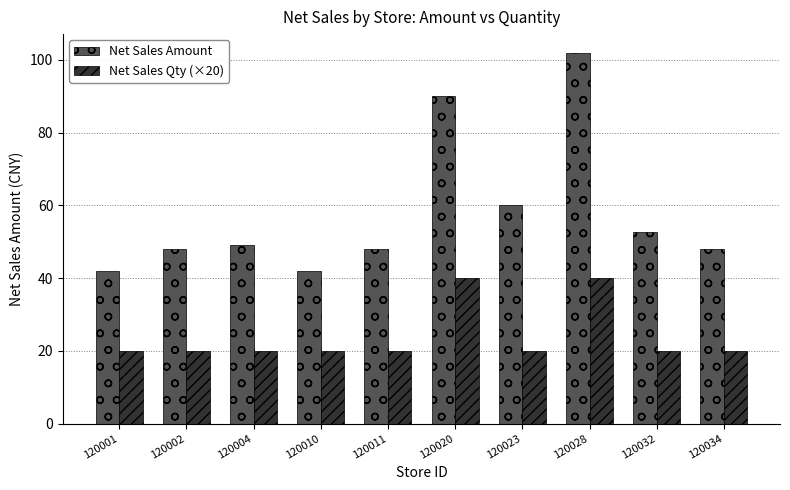

What is the difference between the Net Sales Amount values at 120032 and 120002?

4.8